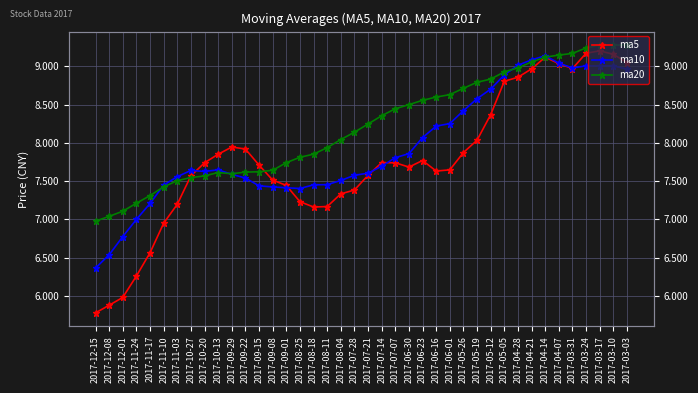

Is it true that ma5 equals 12.4 at 2017-07-14?

False